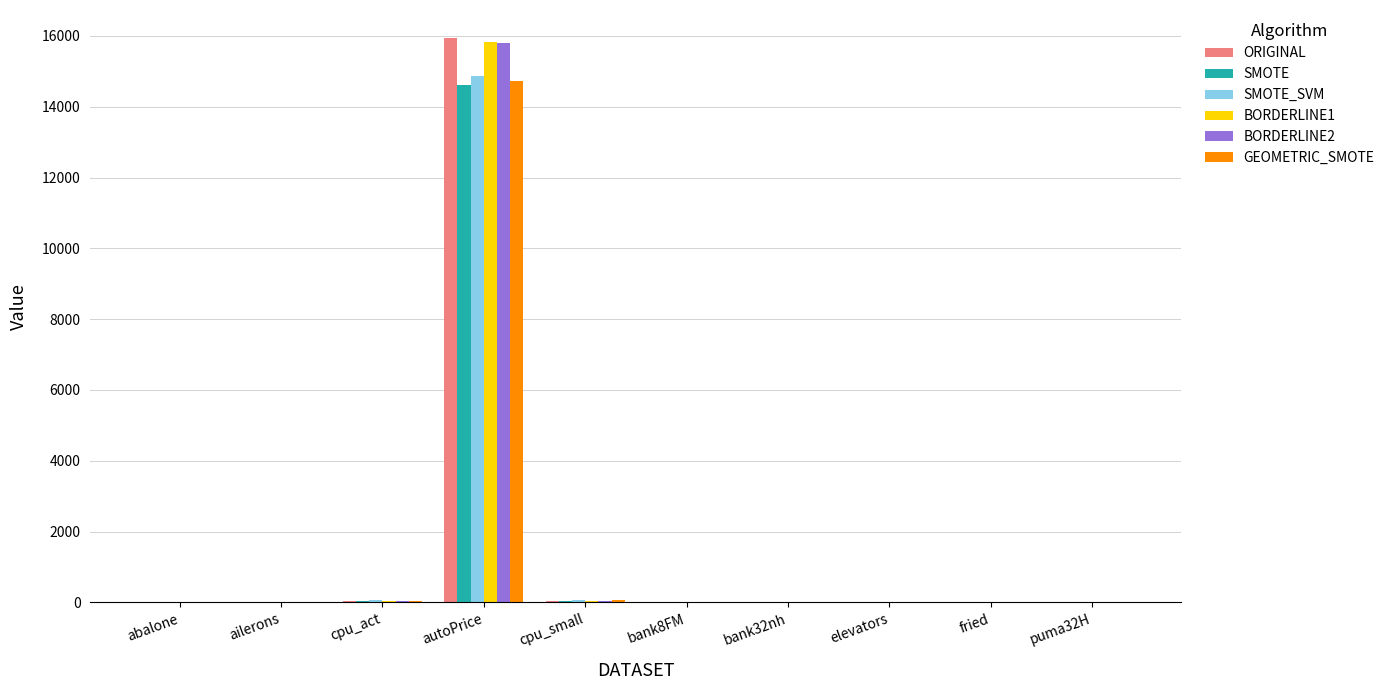

The BORDERLINE2 series shows 15792.4 at autoPrice. True or false?

True